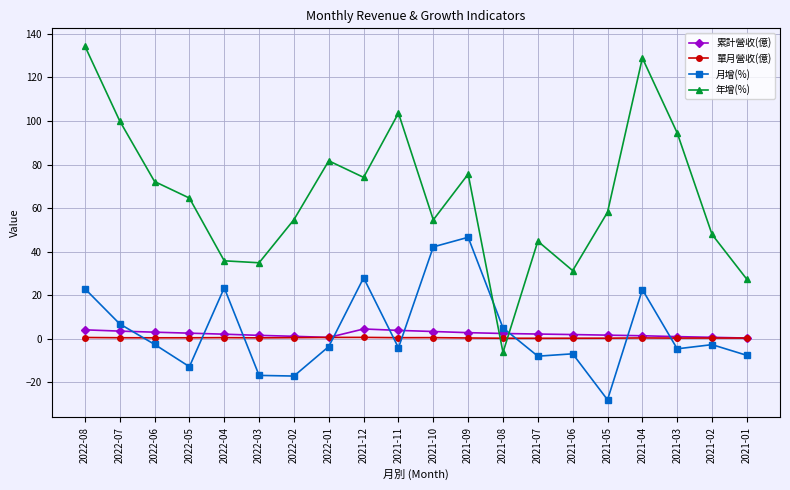

Which label corresponds to the smallest value in the chart?

2021-05